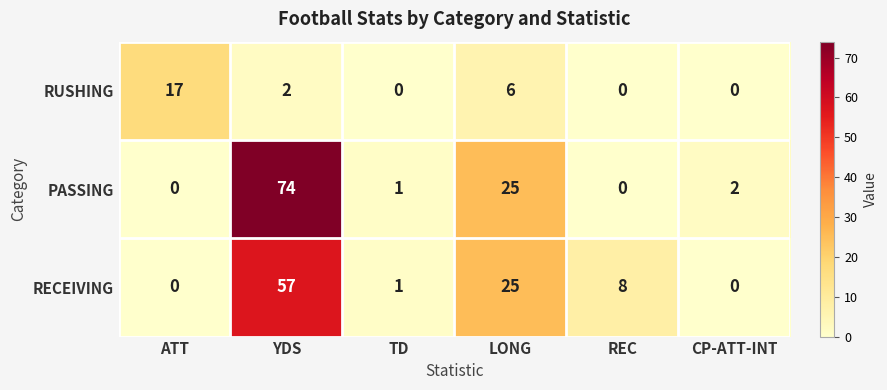

How many series are shown in this chart?

3